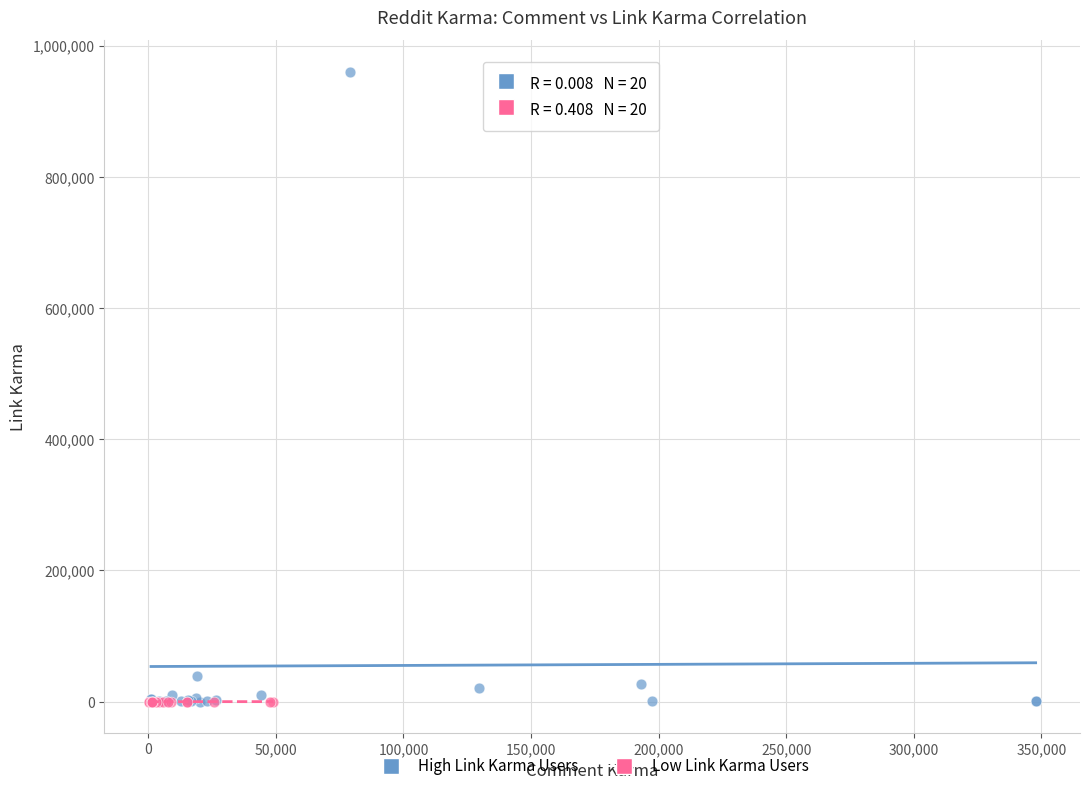

Which series has the widest spread of Y values?

High Link Karma Users